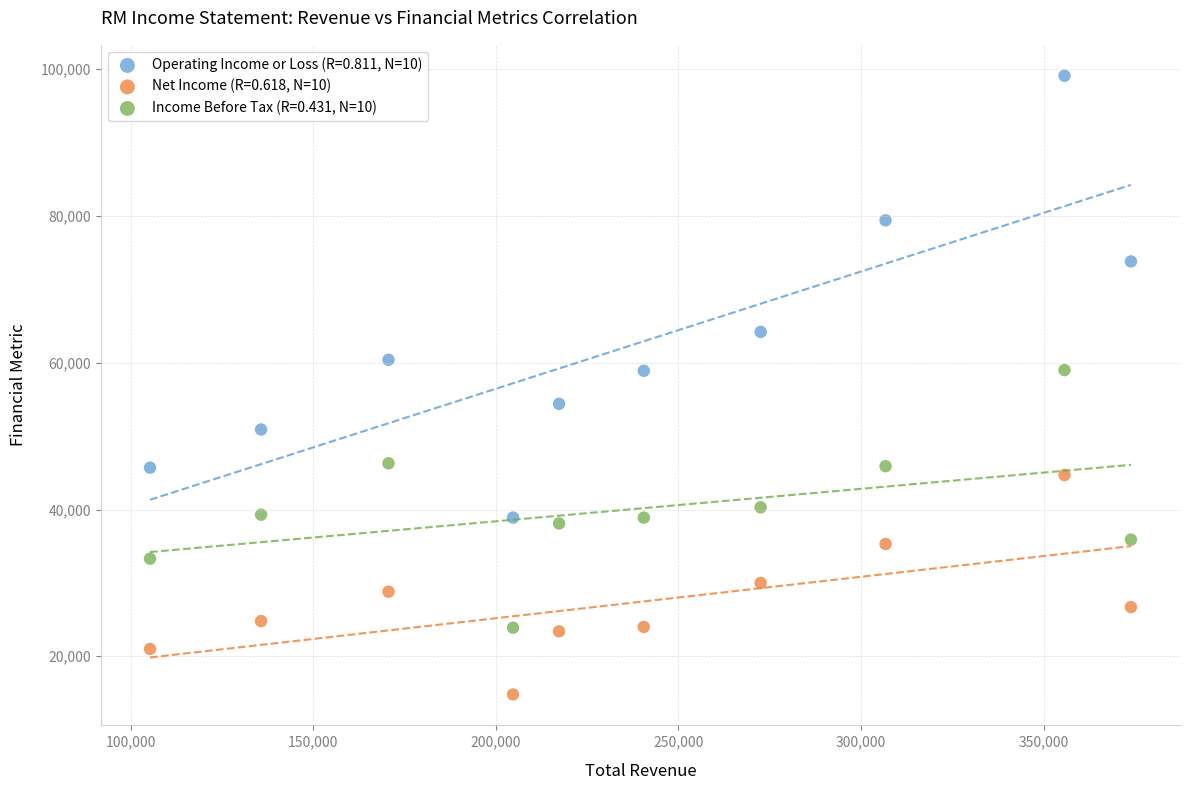

Across all data points, what is the range of Y values (max minus min)?

84300